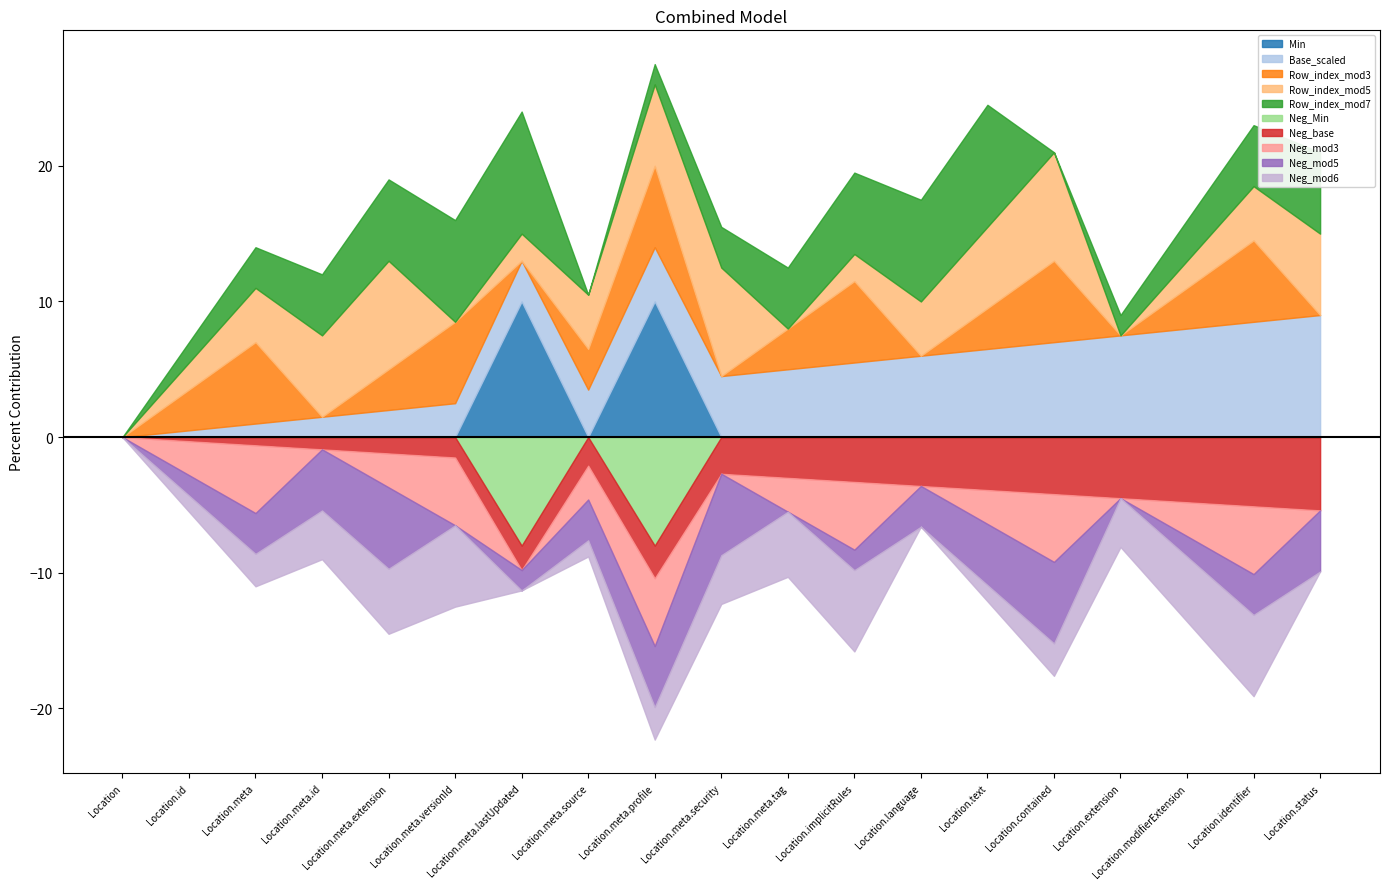

Which series has the largest range (max minus min)?

Min